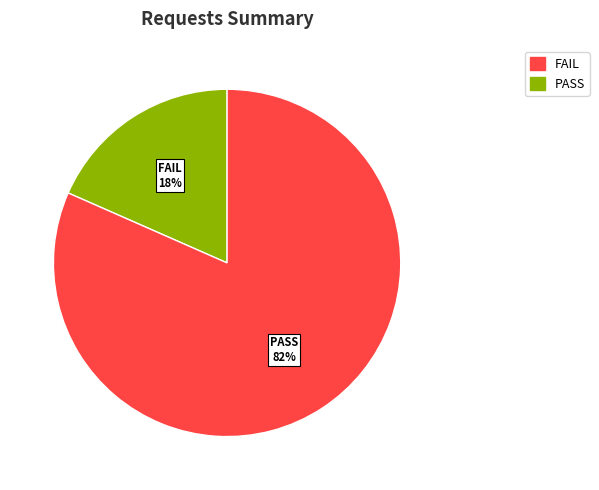

How many segments does this pie chart have?

2